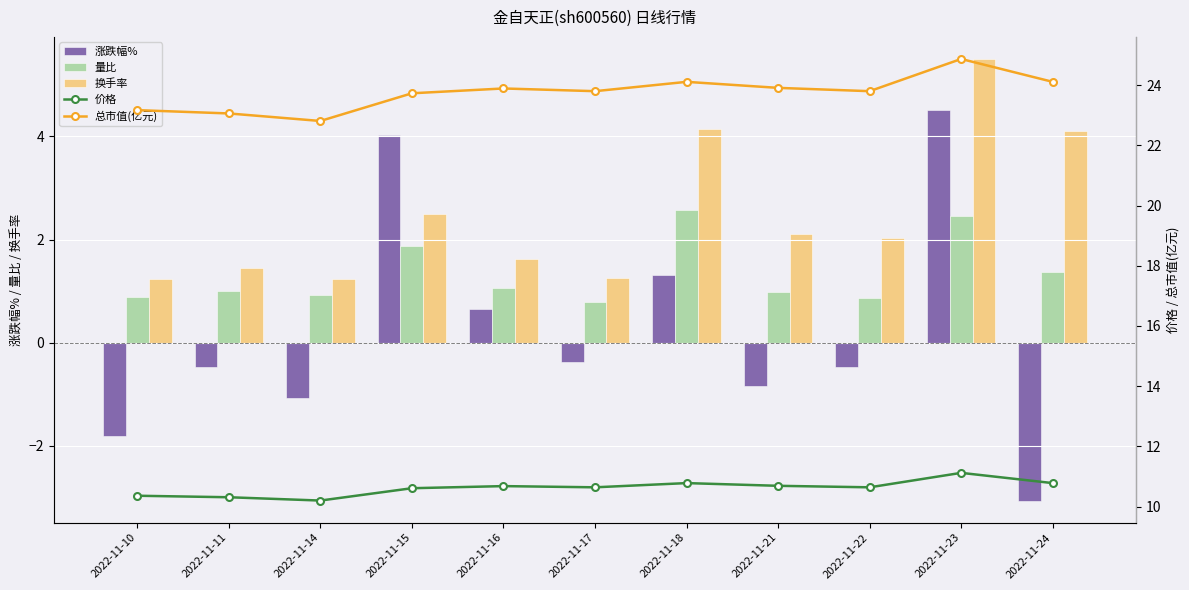

What is the spread (max minus min) of values at 2022-11-22?

24.3